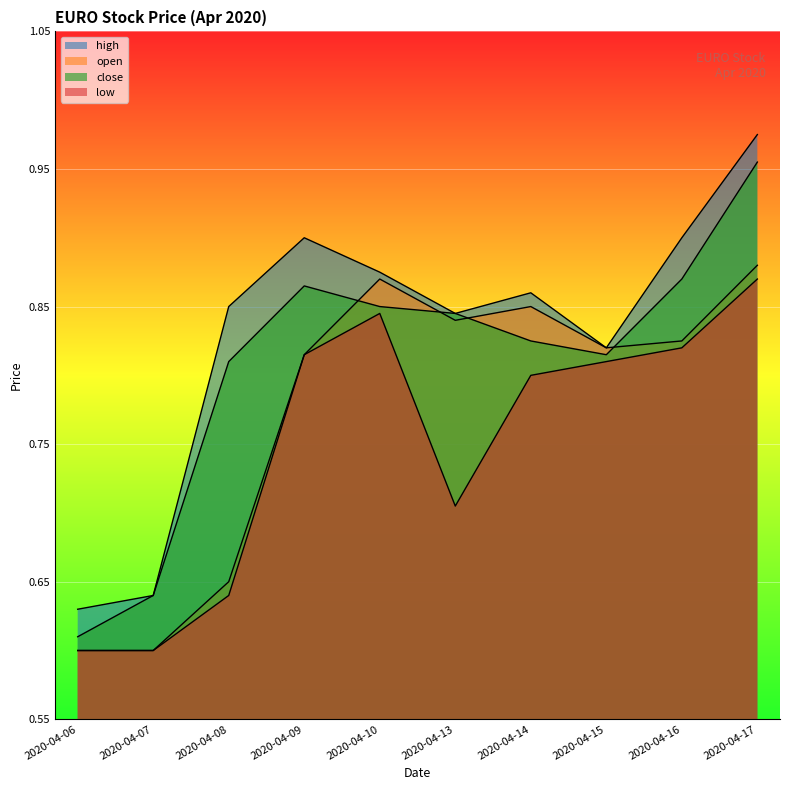

At which label is close closest to 0?

2020-04-06